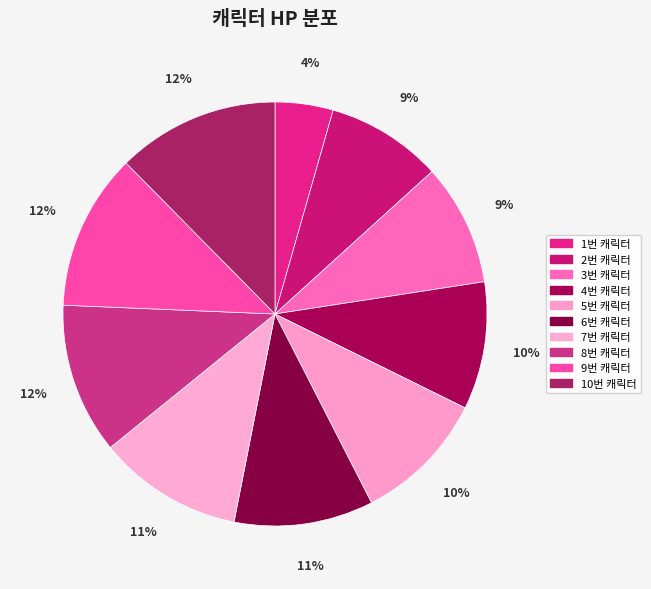

To the nearest percent, what is the average slice percentage?

10%